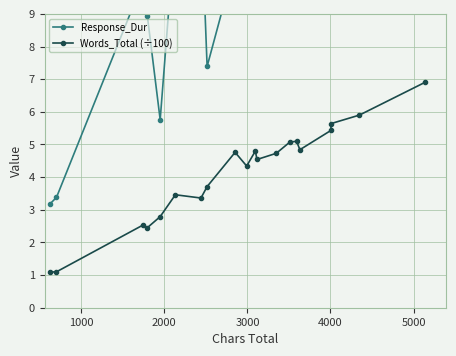

What is the highest value of the Words_Total (÷100) series?

6.9